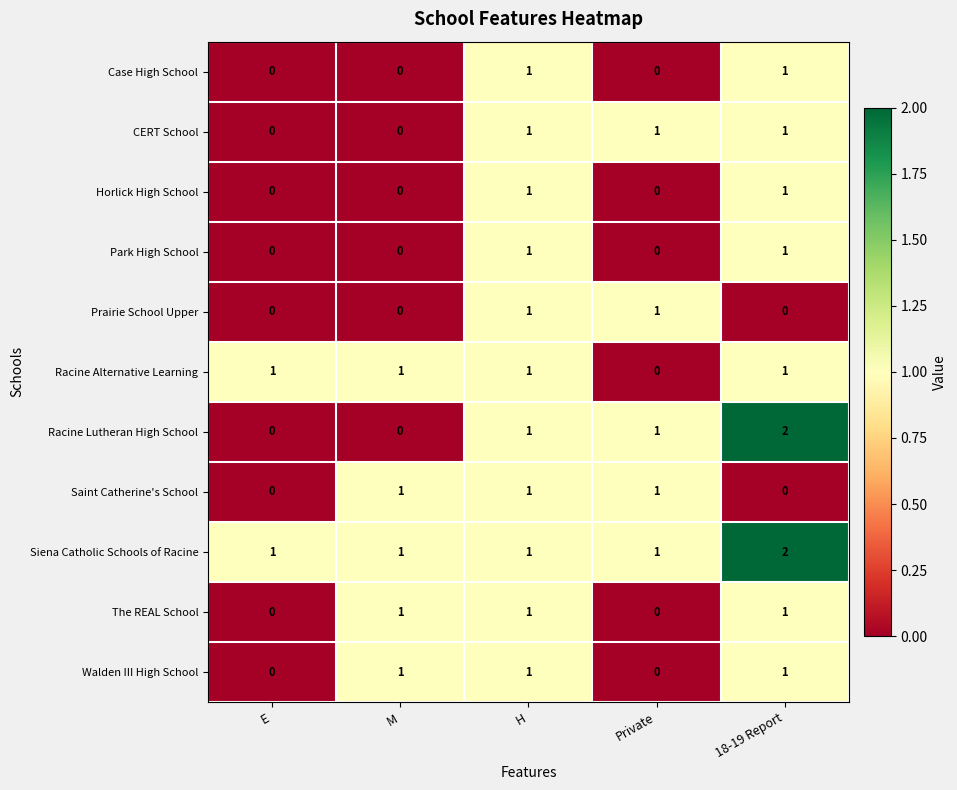

At which category does the chart reach its peak across all series?

18-19 Report